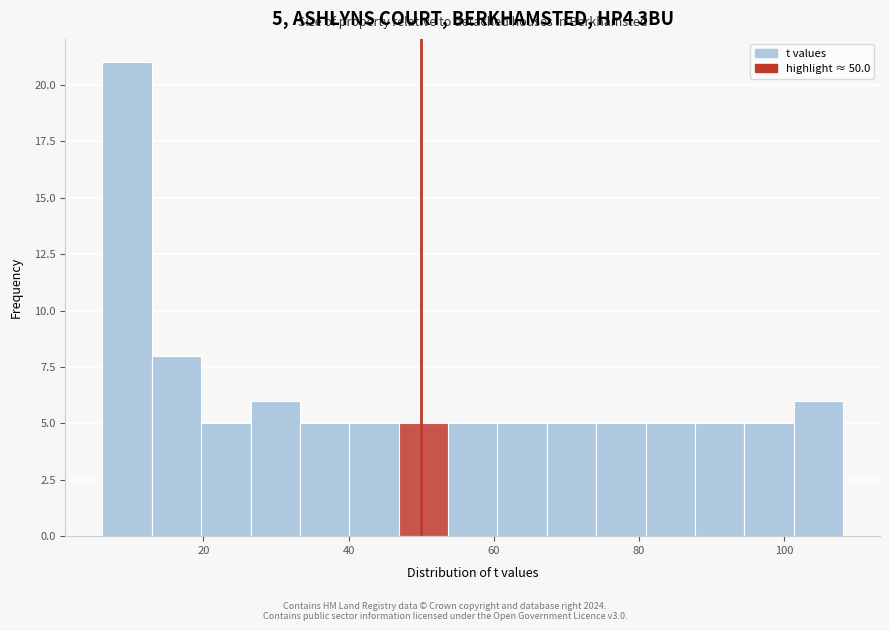

Around what value on the x-axis is the tallest bar? Give the approximate position of its centre, as read against the axis.

10